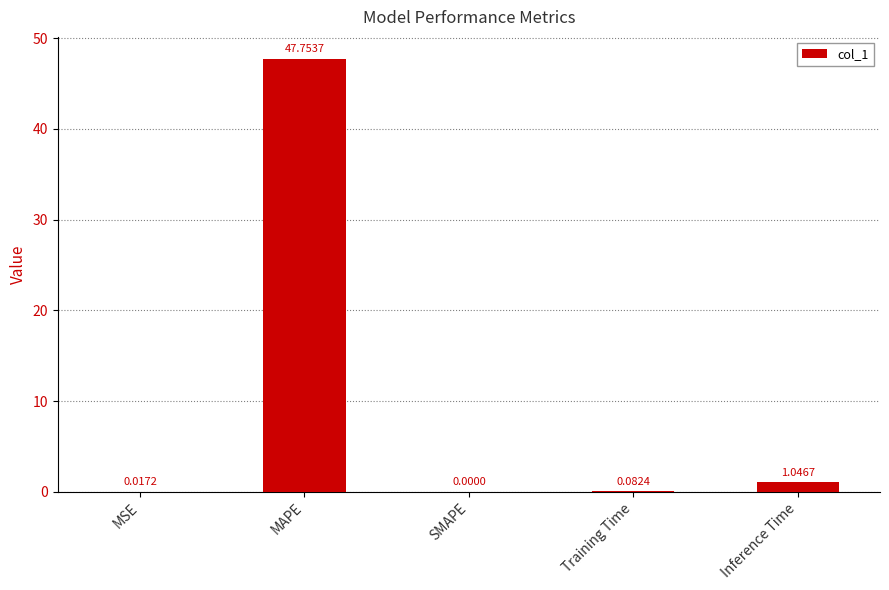

The value at MSE is 0.0. True or false?

True